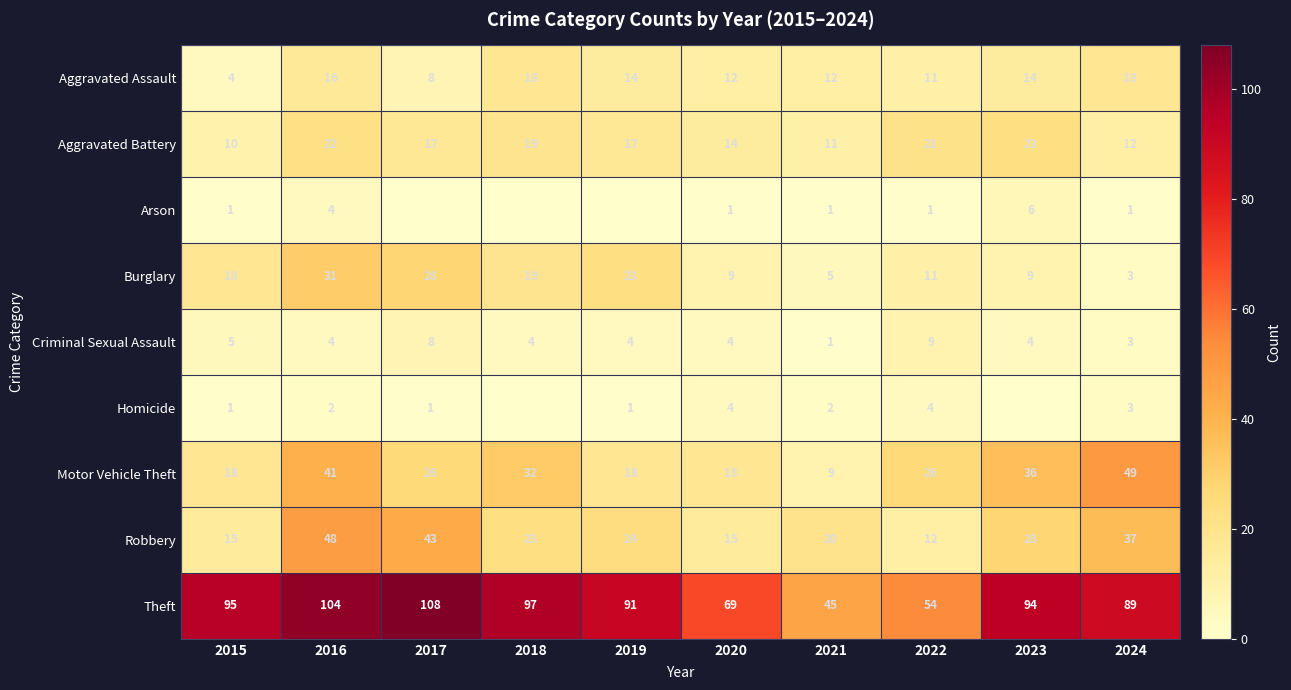

What is the approximate value of Burglary at 2022?

11